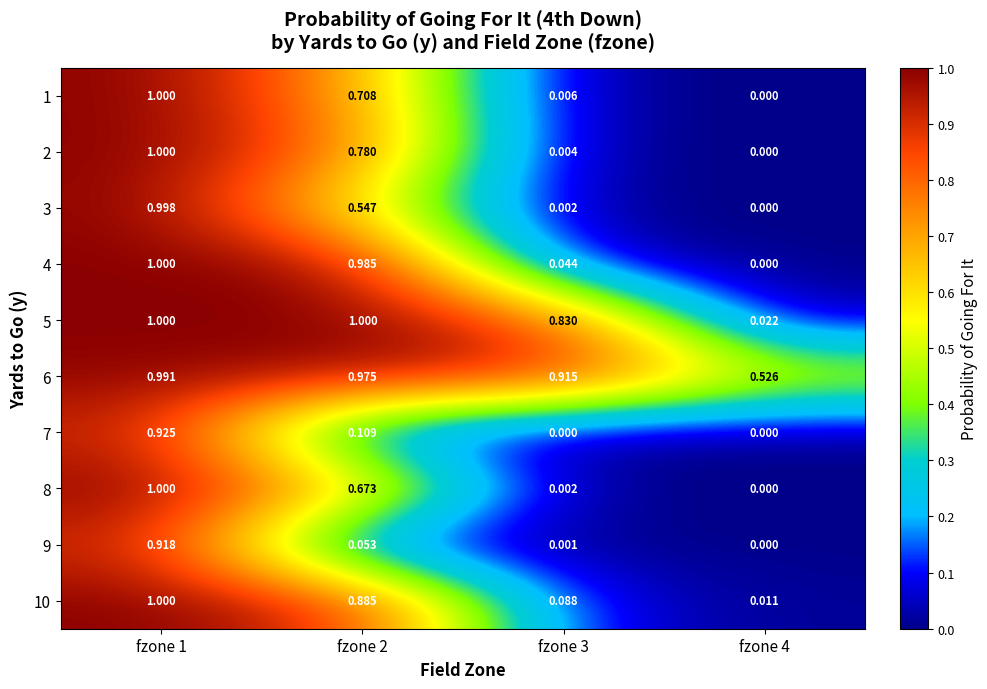

Which series has the largest total across all categories?

6